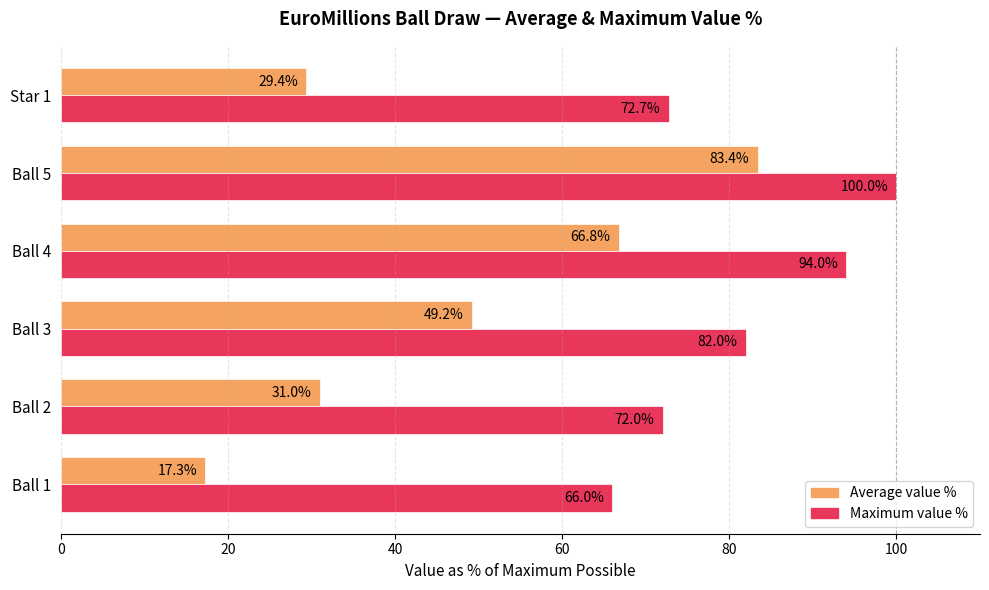

What is the lowest value of the Maximum value % series?

66.0